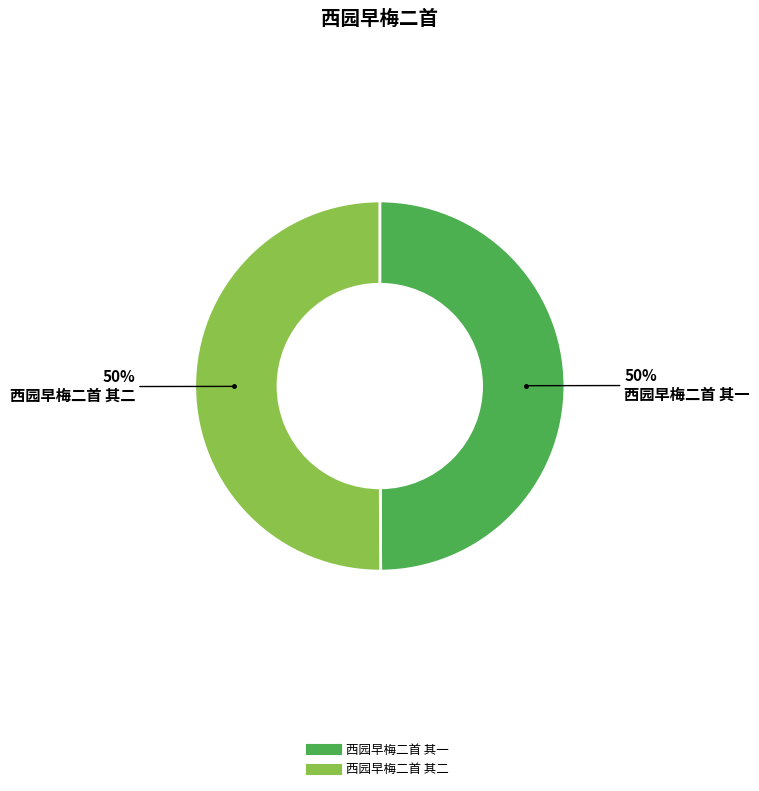

To the nearest percent, what percentage of the pie is 西园早梅二首 其一?

50%